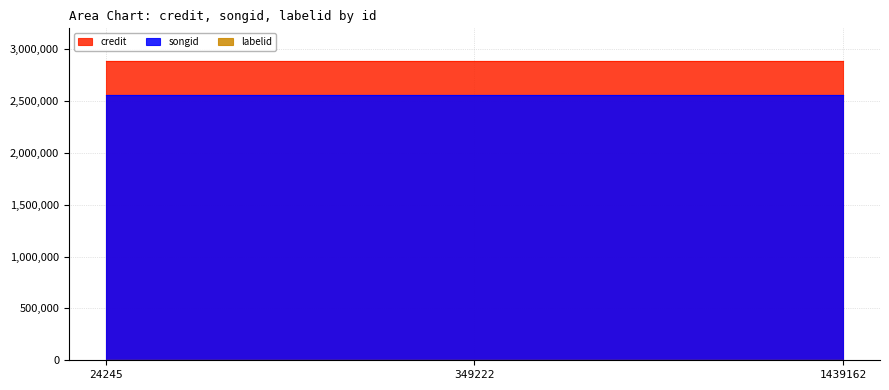

How many categories are shown in the chart?

3